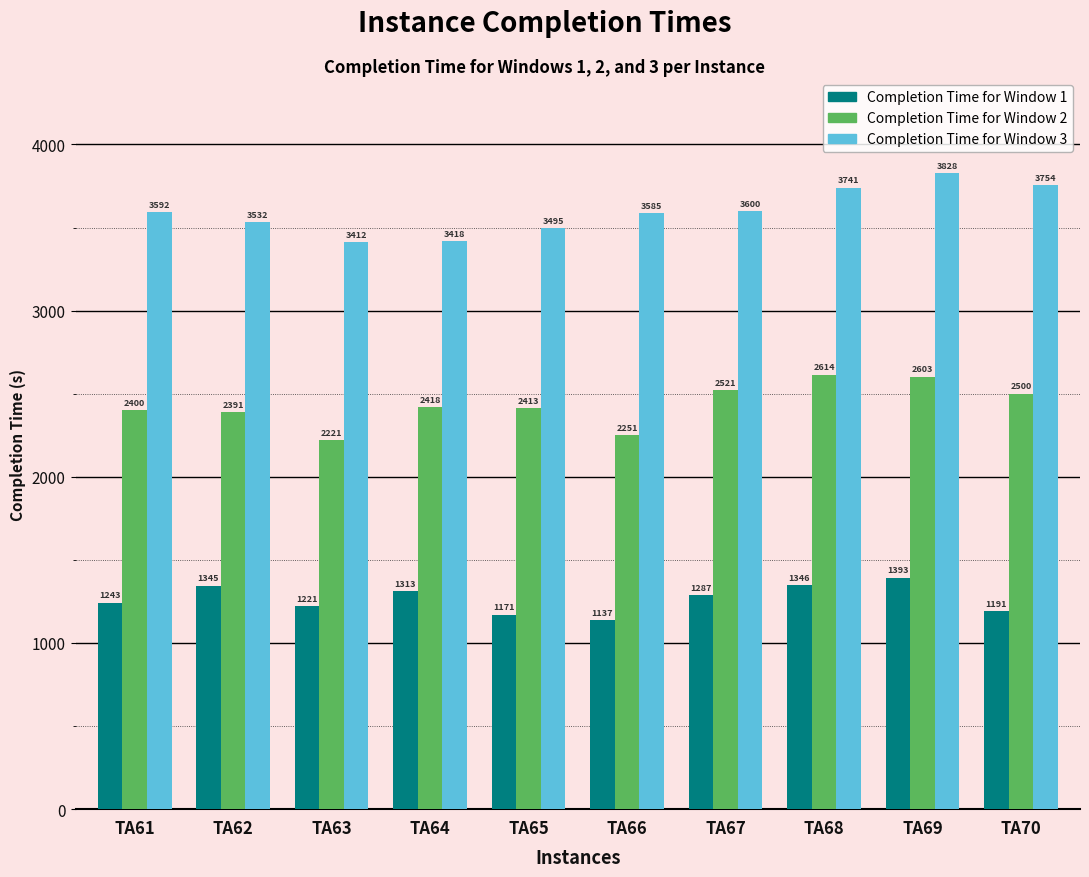

What is the minimum value shown in the chart?

1137